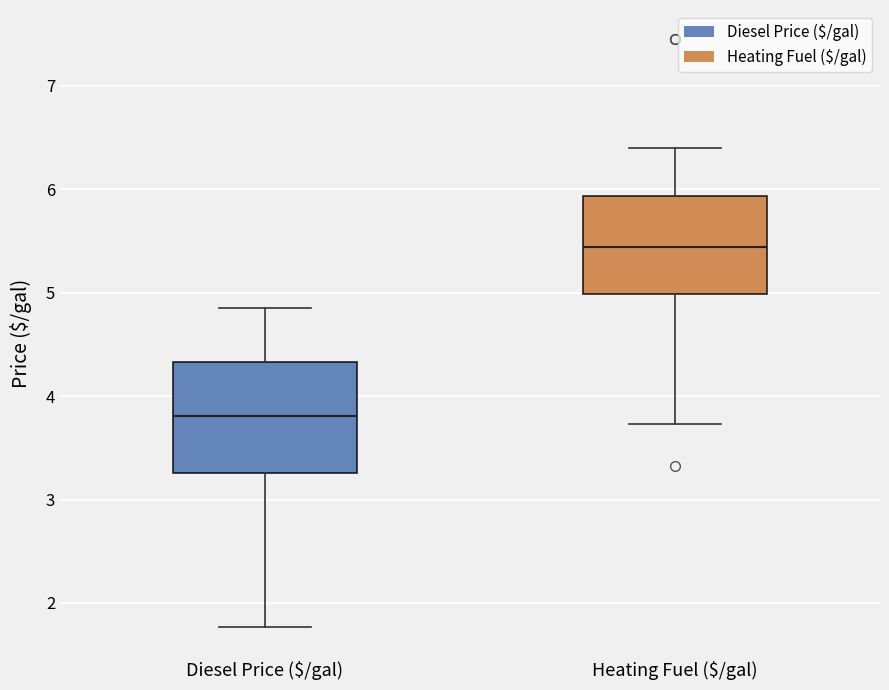

Reading left to right, transcribe this box plot: for each box, give where its median line is, the range the box spans, and where its two whiskers end, as read against the y-axis. The values are not printed on the chart, so give them approximately, as read against the axis.

Diesel Price ($/gal): median 3.8, box 3.3 to 4.3, whiskers 1.8 to 4.9
Heating Fuel ($/gal): median 5.4, box 5.0 to 5.9, whiskers 3.7 to 6.4